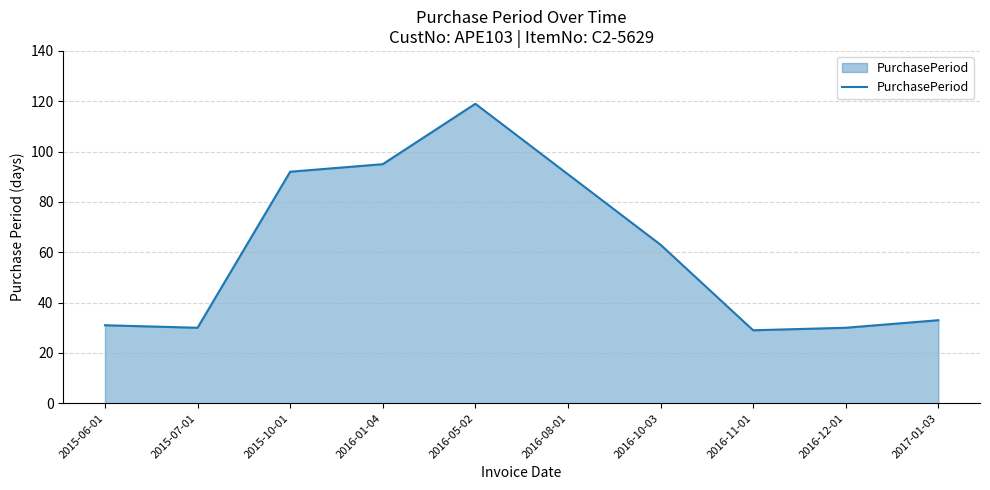

What is the average value?

61